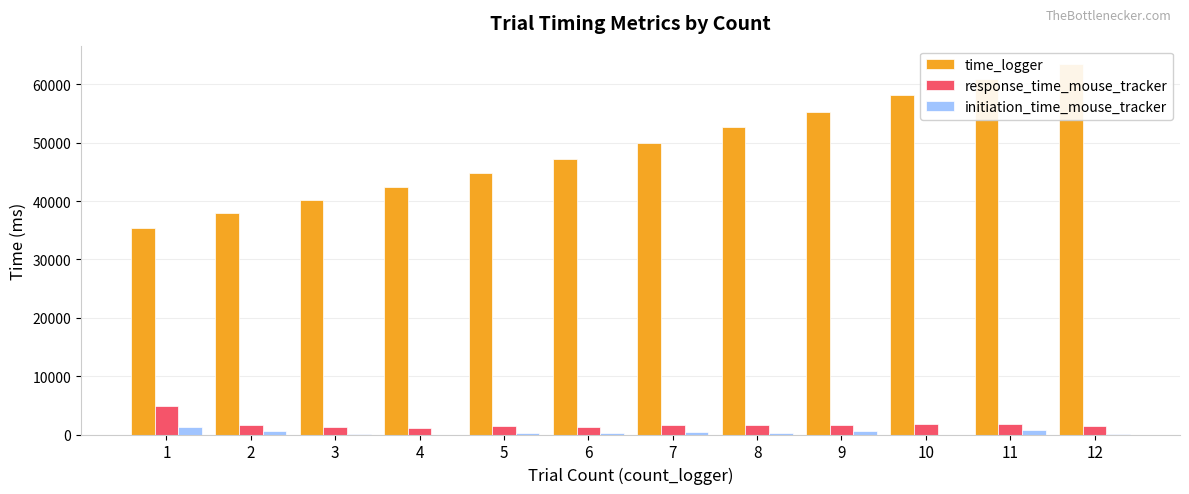

List the labels in order of initiation_time_mouse_tracker value, largest first.

1, 11, 2, 9, 7, 6, 5, 8, 12, 3, 4, 10